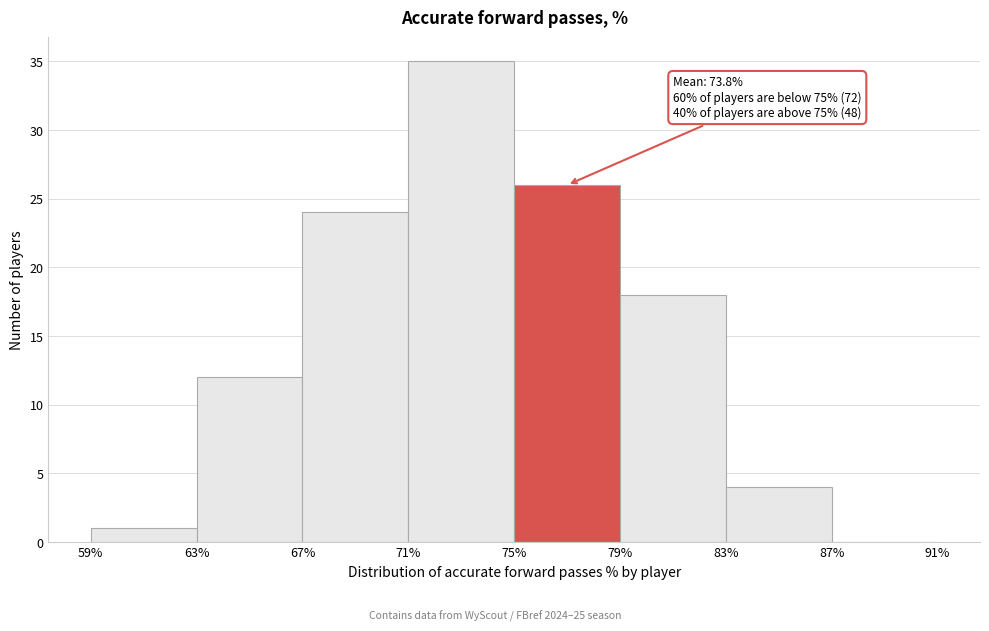

Over which range of the x-axis is the bar tallest?

71% to 75%